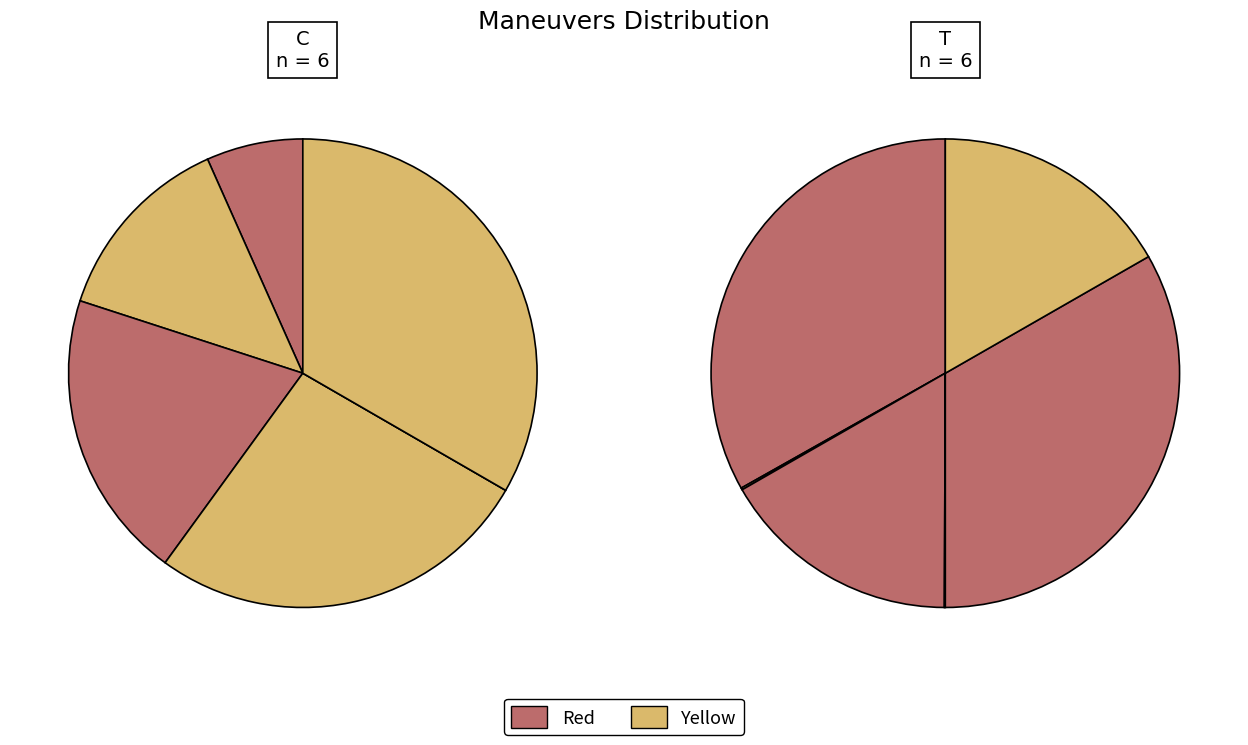

To the nearest percent, what is the difference between the largest and smallest slice percentages?

17%